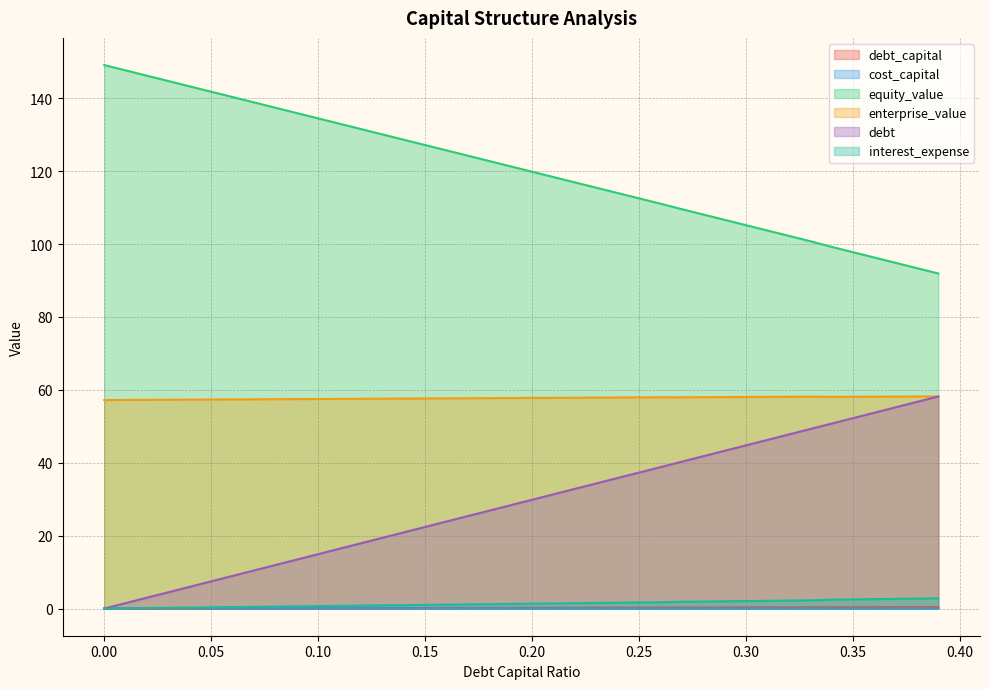

Read the enterprise_value value at 0.08.

57.4